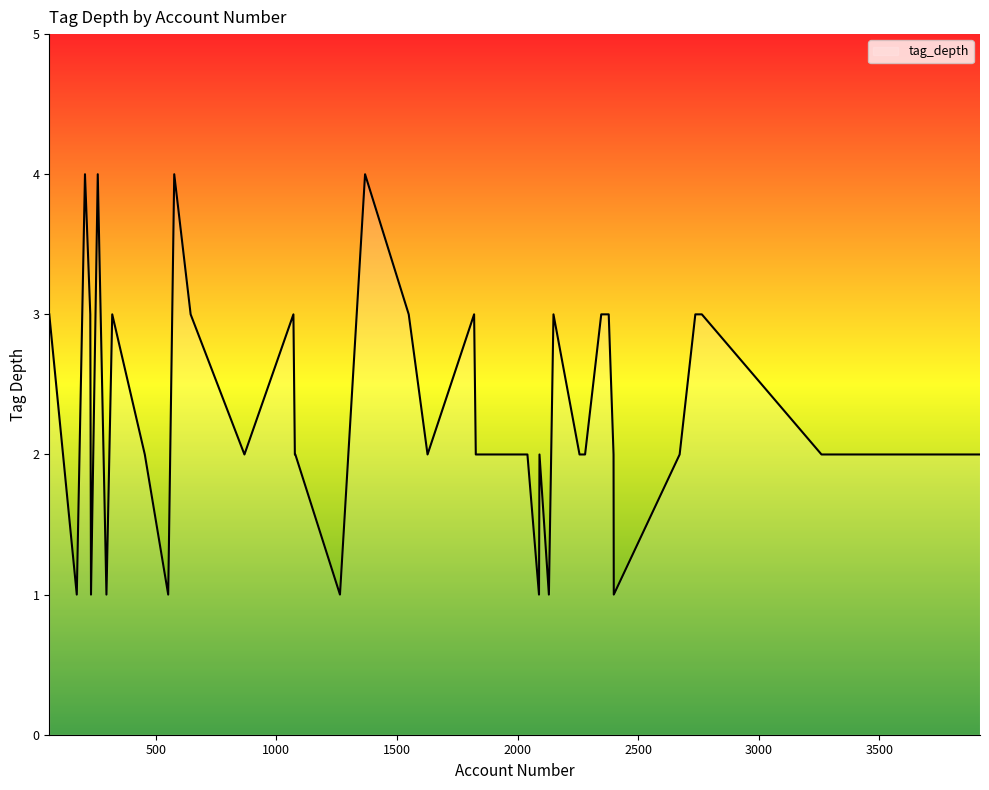

What is the maximum value shown in the chart?

4